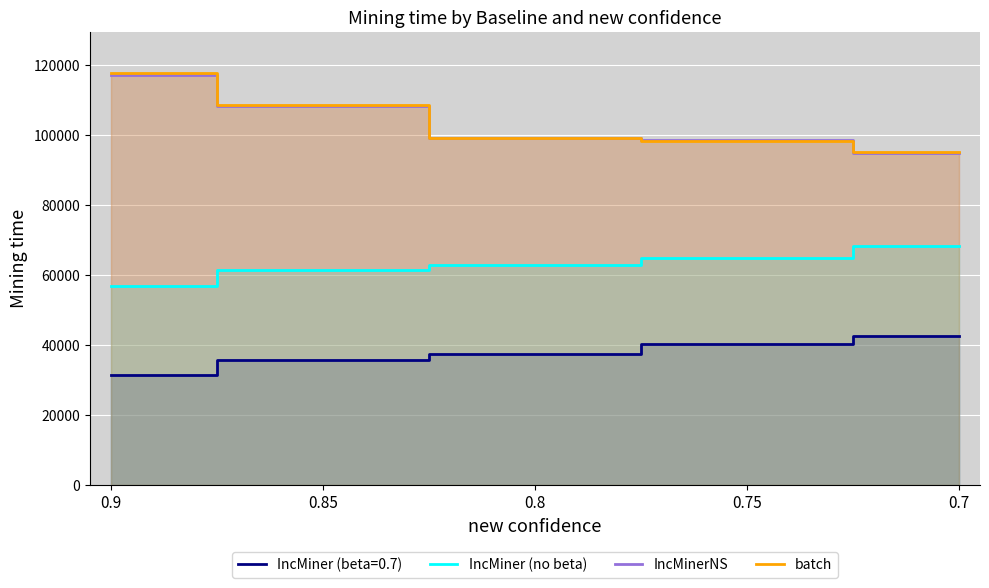

Which series has the widest spread of values?

batch